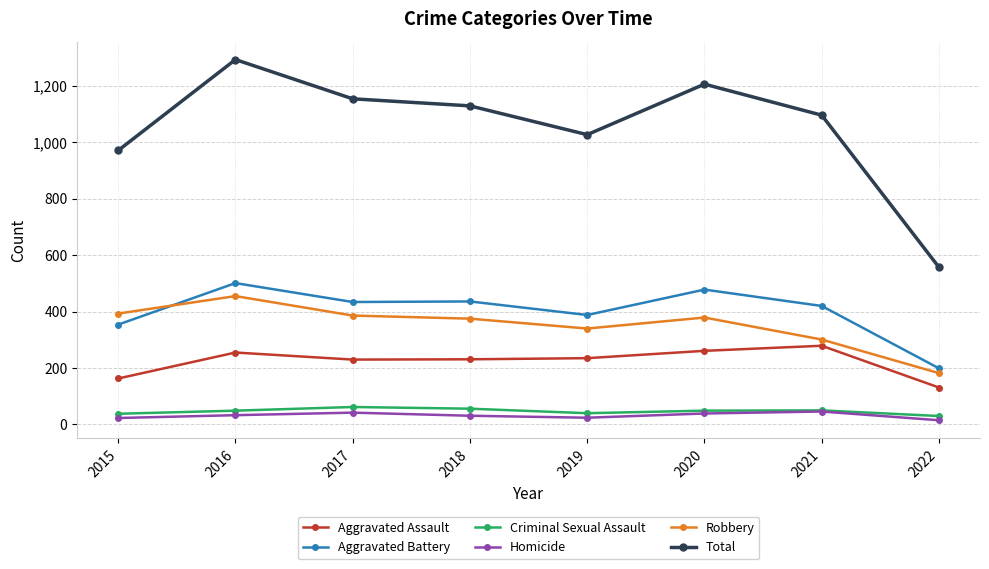

What is the difference between the maximum and minimum values in the Homicide series?

31